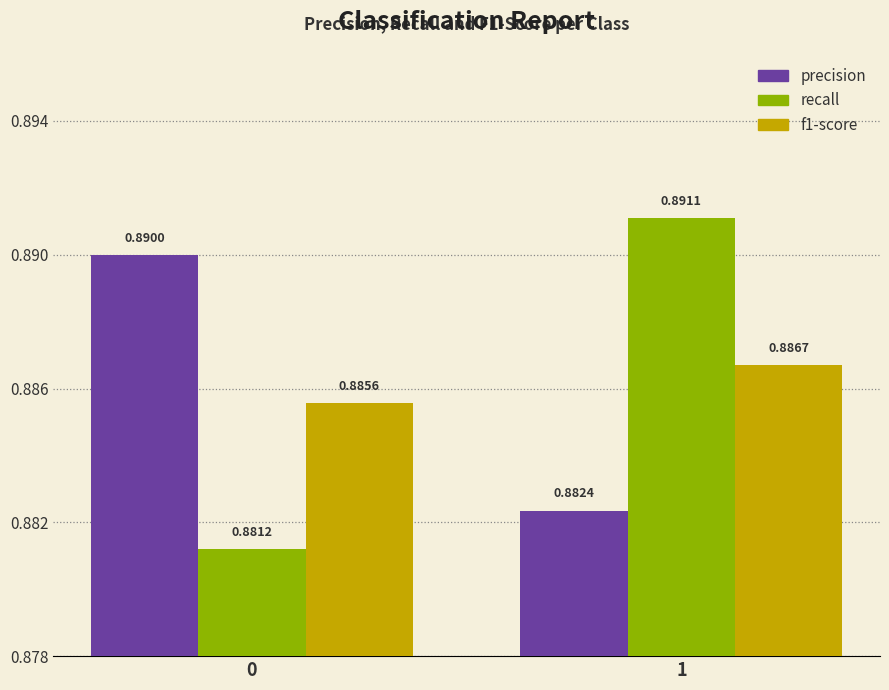

Which series has the largest total across all categories?

precision